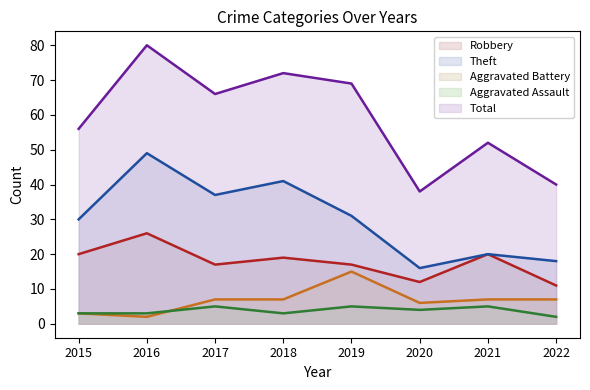

What is the value of the Robbery point at the 6th from the left?

12